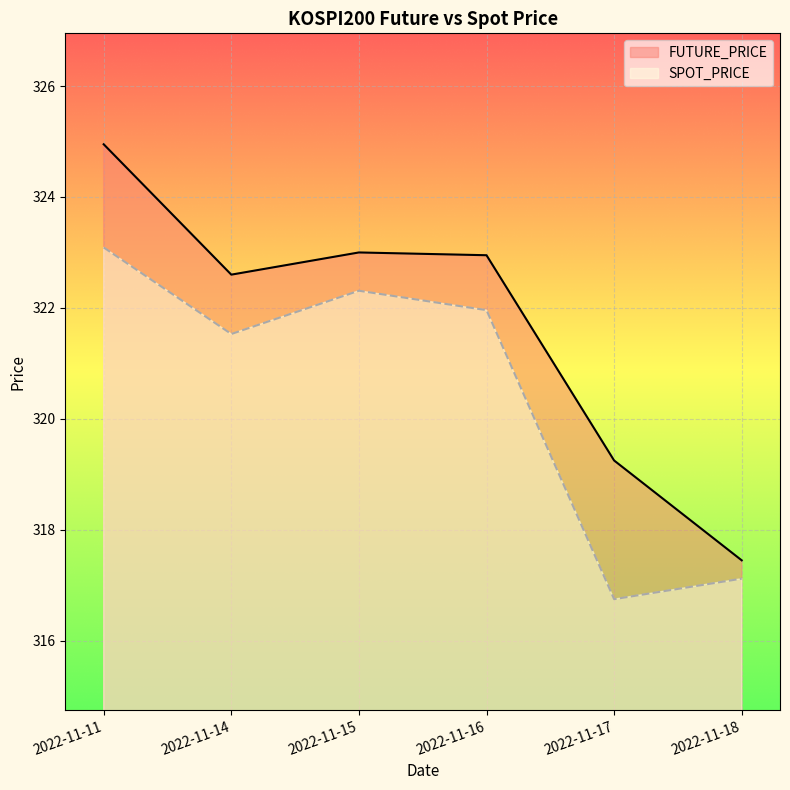

How many lines are shown in the chart?

2